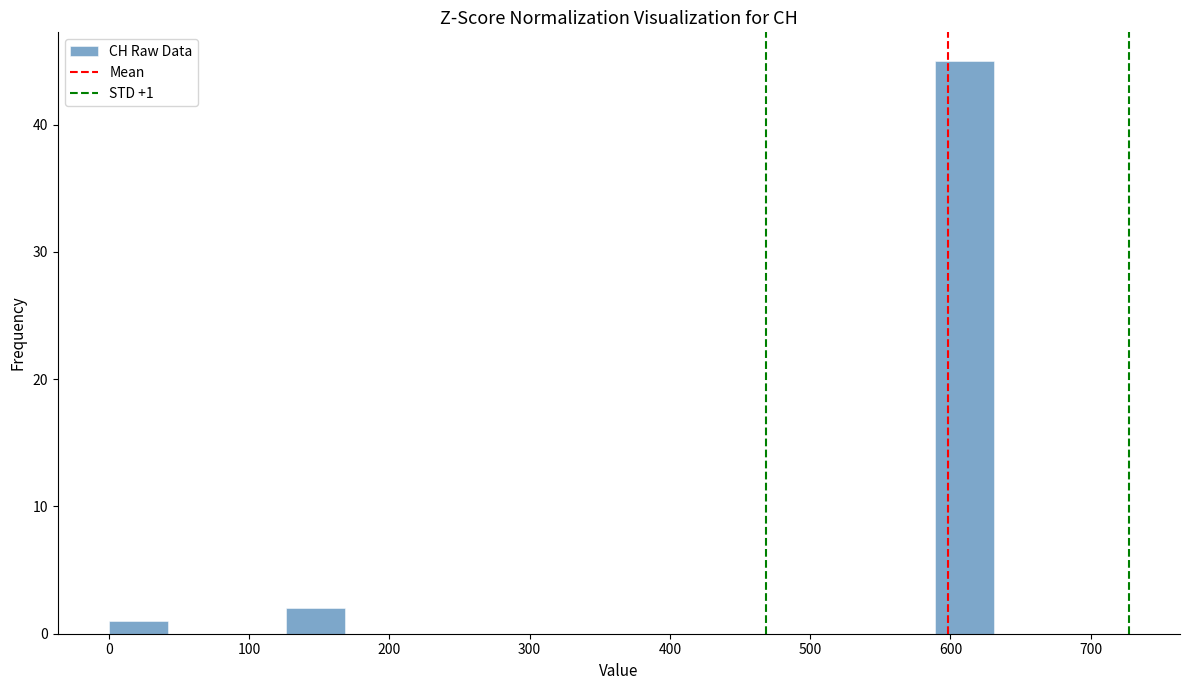

Which range on the x-axis has the tallest bar?

590 to 630